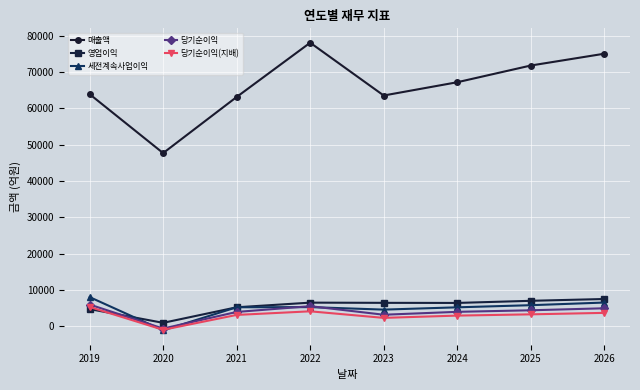

What is the sum of the 당기순이익 values at 2025 and 2022?

9821